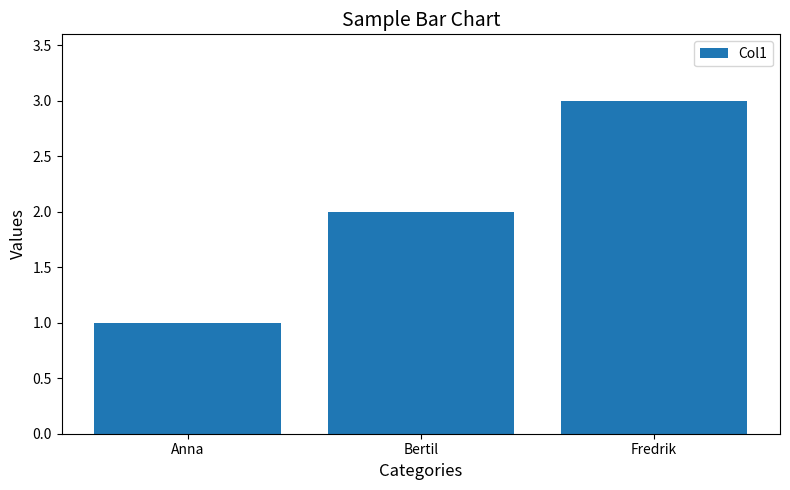

True or false: the data shows 2 at Anna.

False